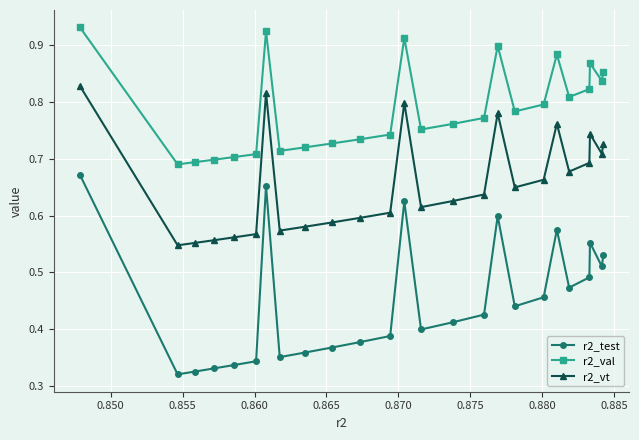

Count the r2_test values in the range 0 to 1.

25